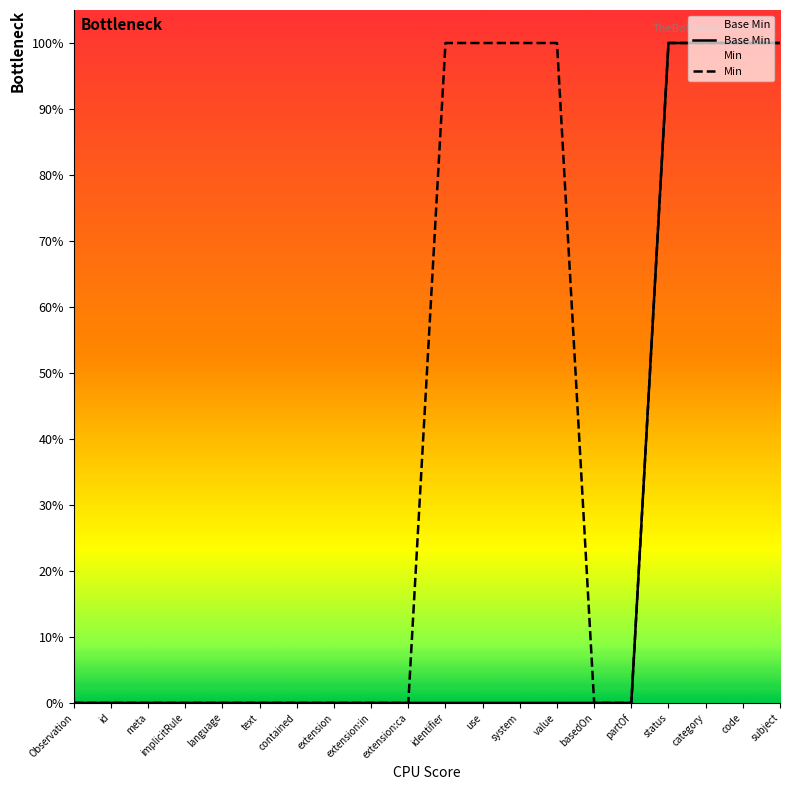

What are all the series names shown in the legend?

Base Min, Min